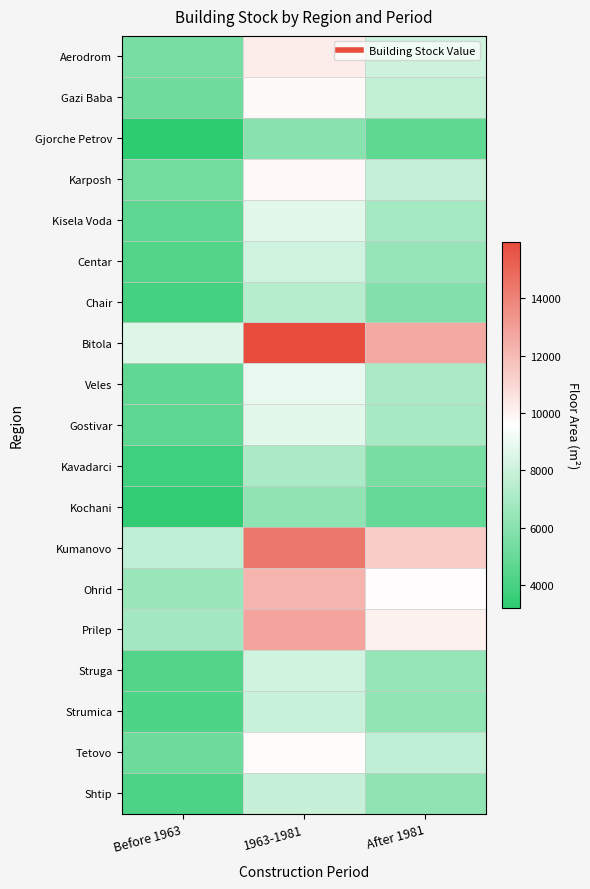

At how many categories does at least one series exceed 13845?

1